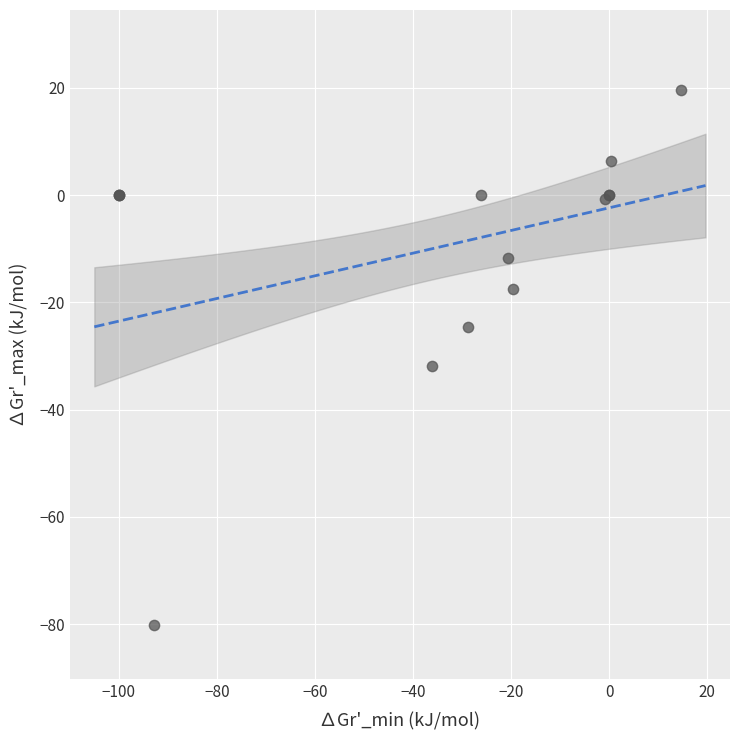

What Y value in the scatter plot is closest to -30?

-31.8